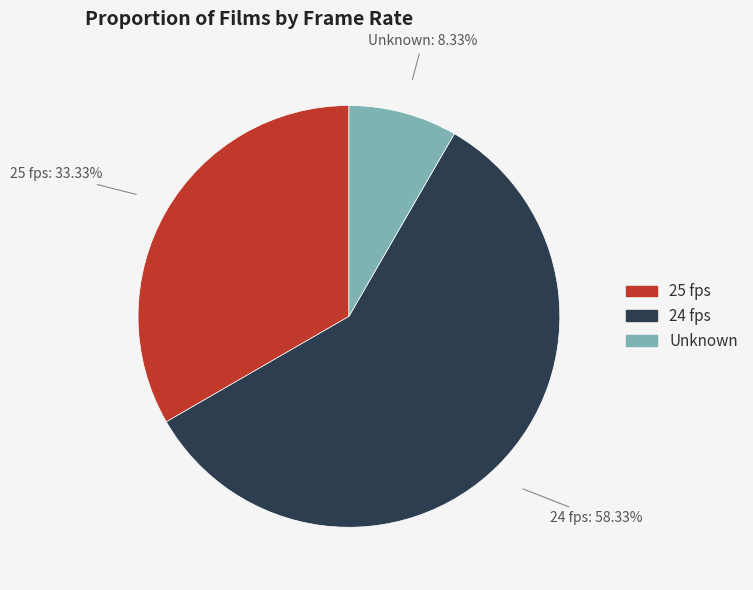

To the nearest percent, what is the average slice percentage?

33%